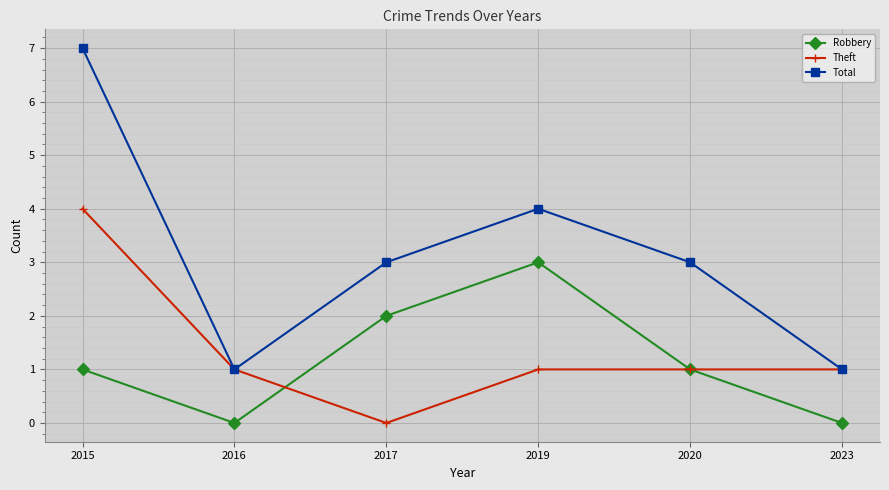

Where does the Total series first go above 3?

2015